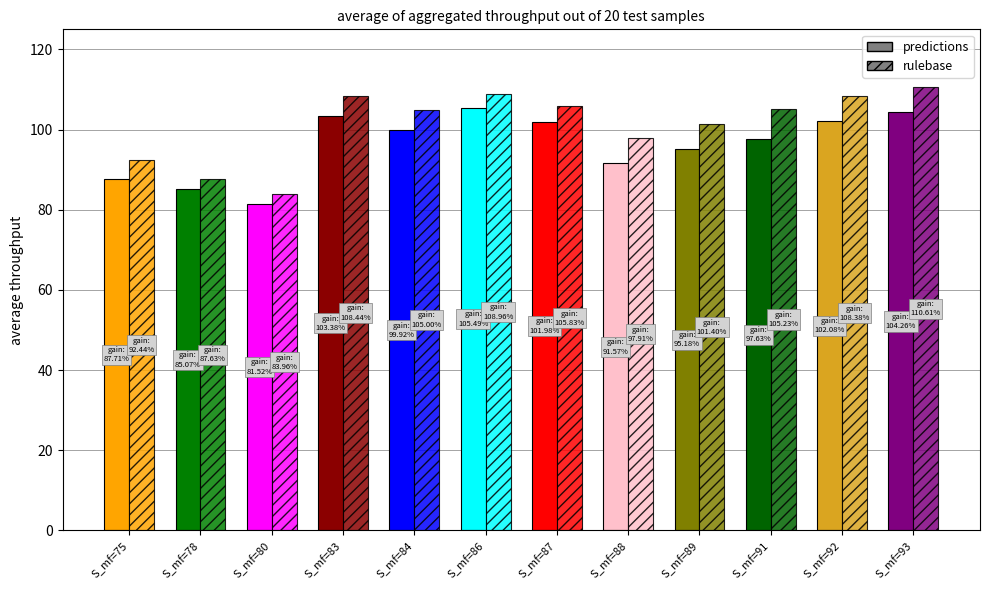

List the series in order of their overall mean, lowest first.

predictions, rulebase